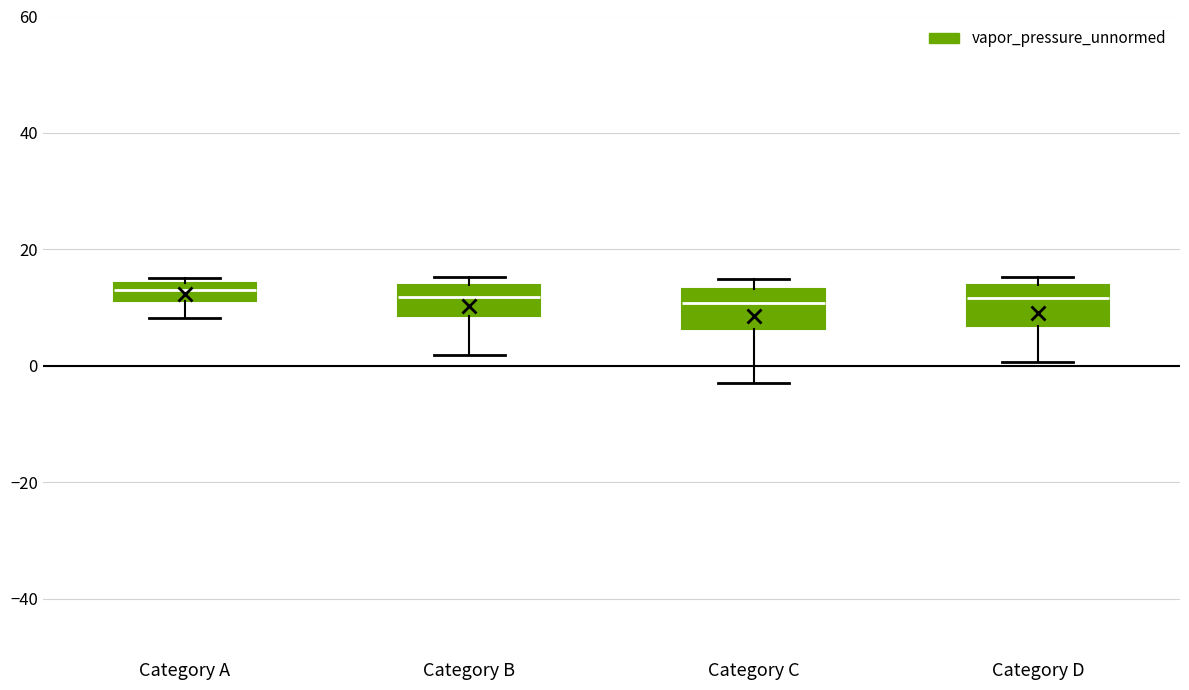

Reading left to right, transcribe this box plot: for each box, give where its median line is, the range the box spans, and where its two whiskers end, as read against the y-axis. The values are not printed on the chart, so give them approximately, as read against the axis.

Category A: median 12 (inside the box), box 12 to 14, whiskers 8 to 16
Category B: median 12, box 8 to 14, whiskers 2 to 16
Category C: median 10, box 6 to 14, whiskers -2 to 14 (just above the box's upper edge)
Category D: median 12, box 6 to 14, whiskers 0 to 16